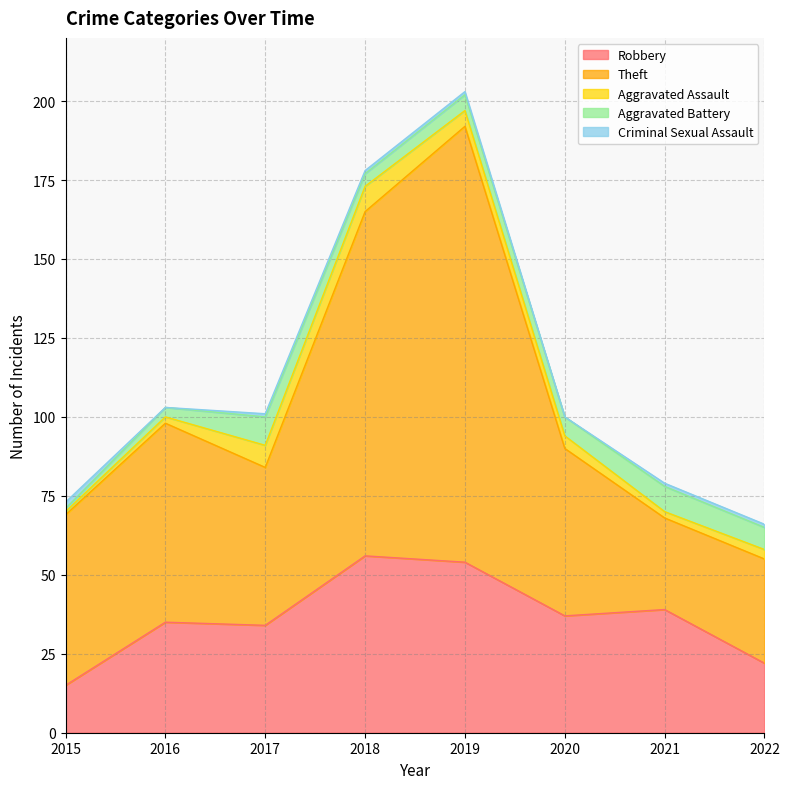

True or false: Robbery has more than 2 interior local peaks.

True